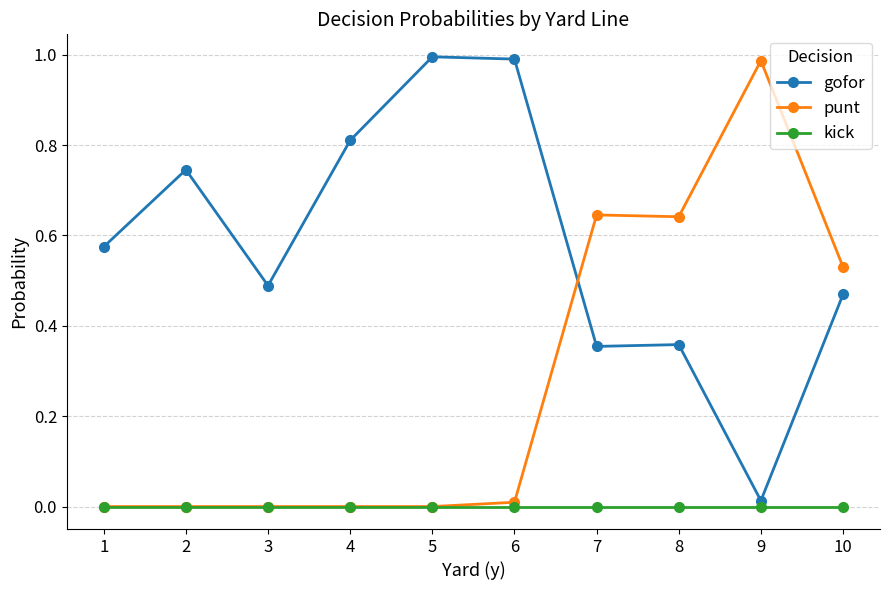

The gofor series shows 0.7 at 10. True or false?

False